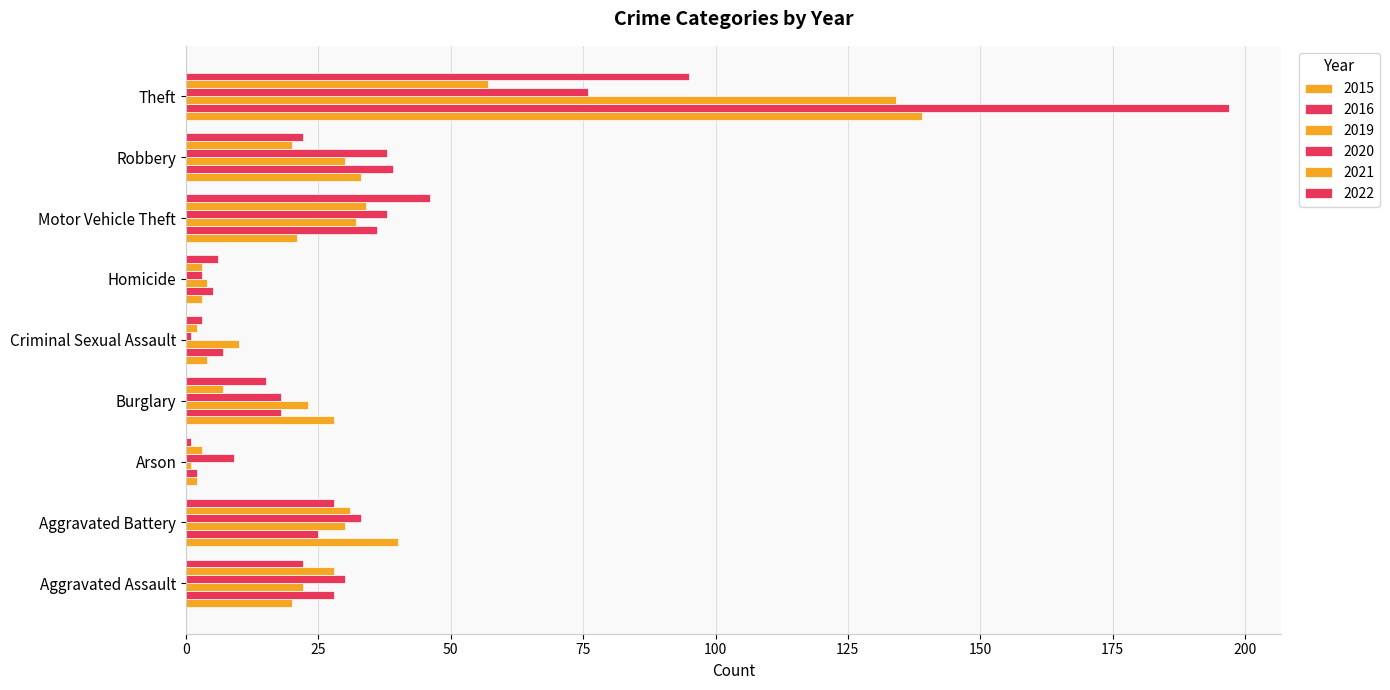

How many series are shown in this chart?

6